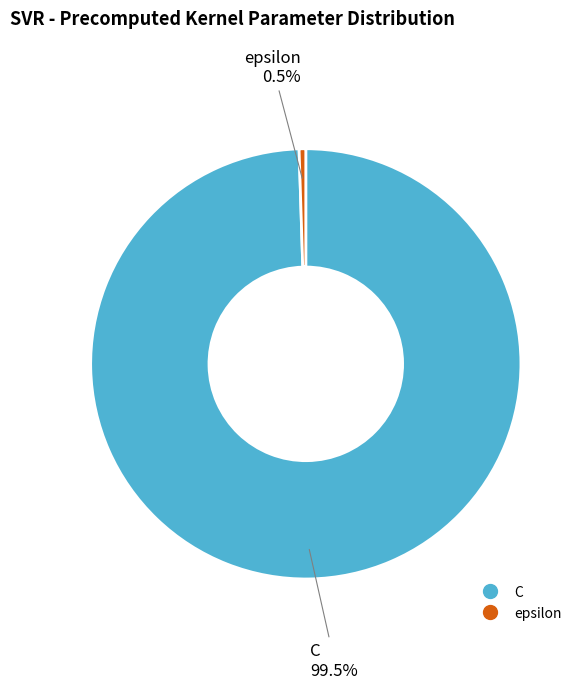

Combined, what portion of the pie is epsilon and C?

100.0%